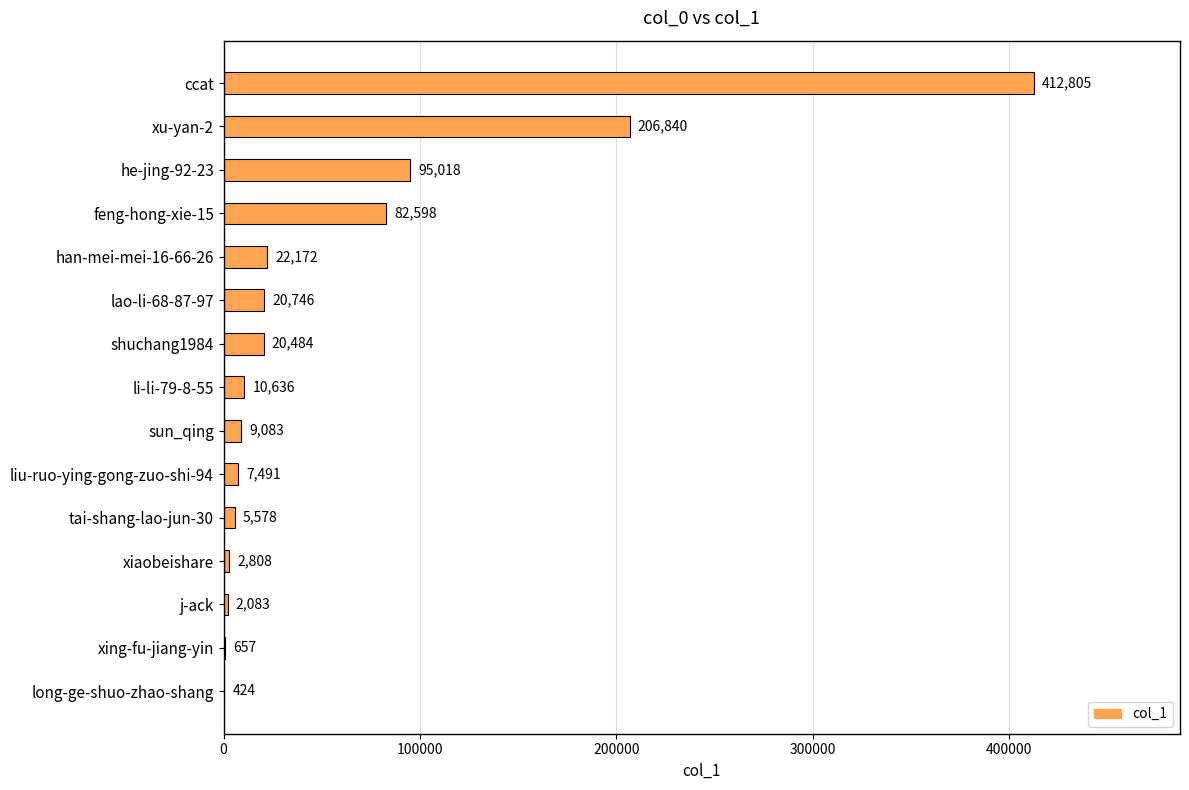

Reading top to bottom, list all the values displayed in this chart.

ccat=412805	xu-yan-2=206840	he-jing-92-23=95018	feng-hong-xie-15=82598	han-mei-mei-16-66-26=22172	lao-li-68-87-97=20746	shuchang1984=20484	li-li-79-8-55=10636	sun_qing=9083	liu-ruo-ying-gong-zuo-shi-94=7491	tai-shang-lao-jun-30=5578	xiaobeishare=2808	j-ack=2083	xing-fu-jiang-yin=657	long-ge-shuo-zhao-shang=424